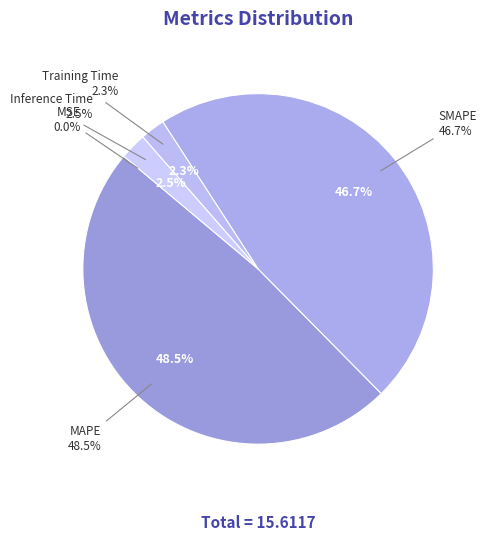

Is Training Time the majority of the pie?

No